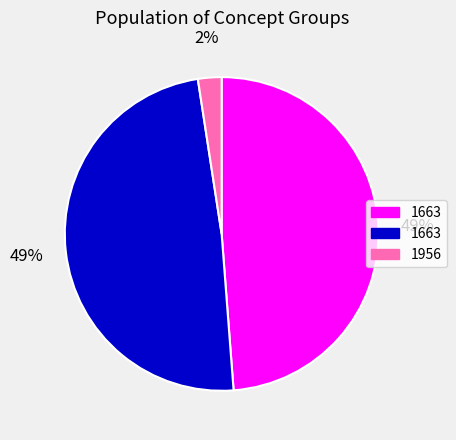

To the nearest percent, what is the average slice percentage?

33%